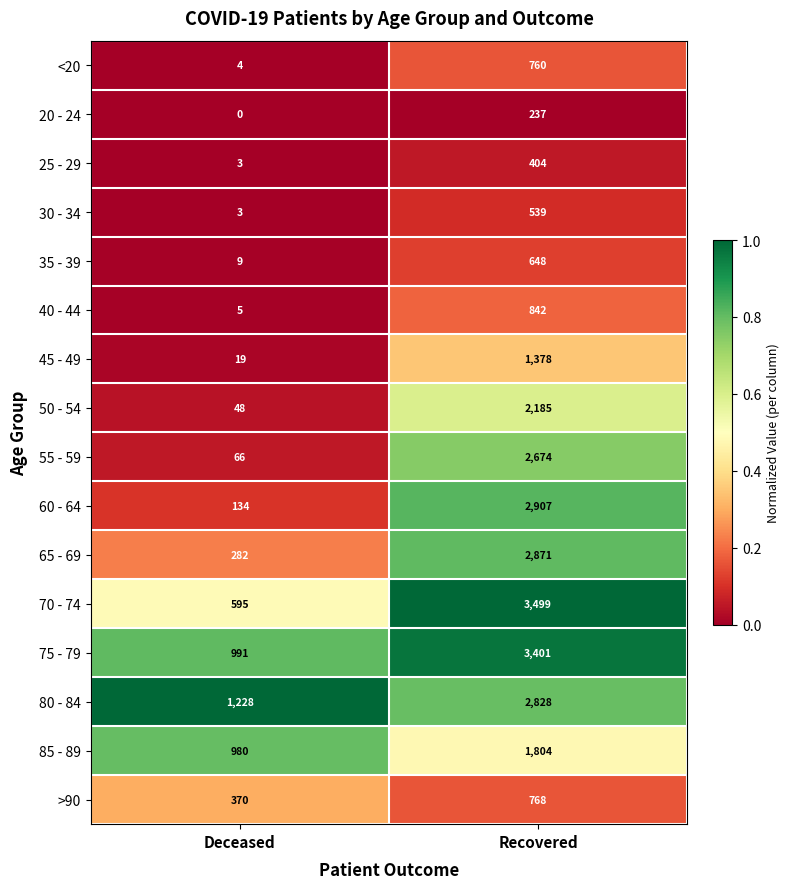

What is the minimum value for 50 - 54?

48